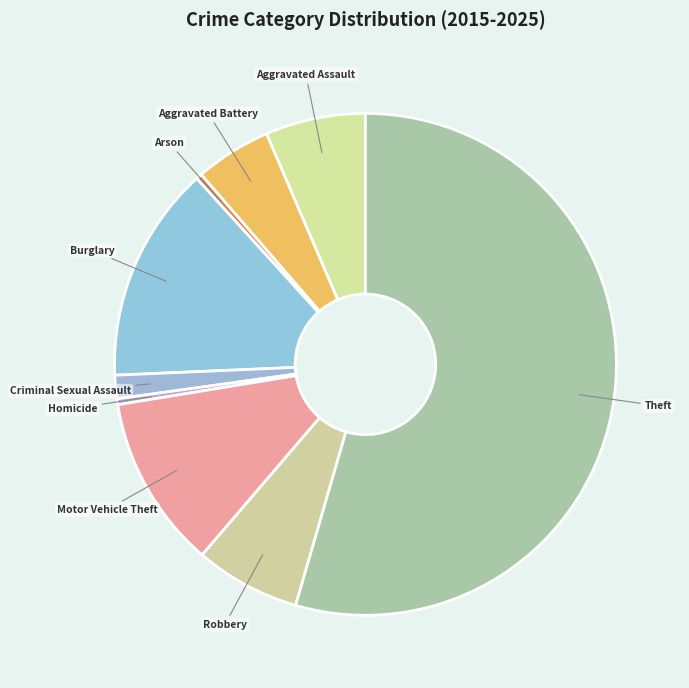

True or false: Homicide accounts for 7% of the total.

False